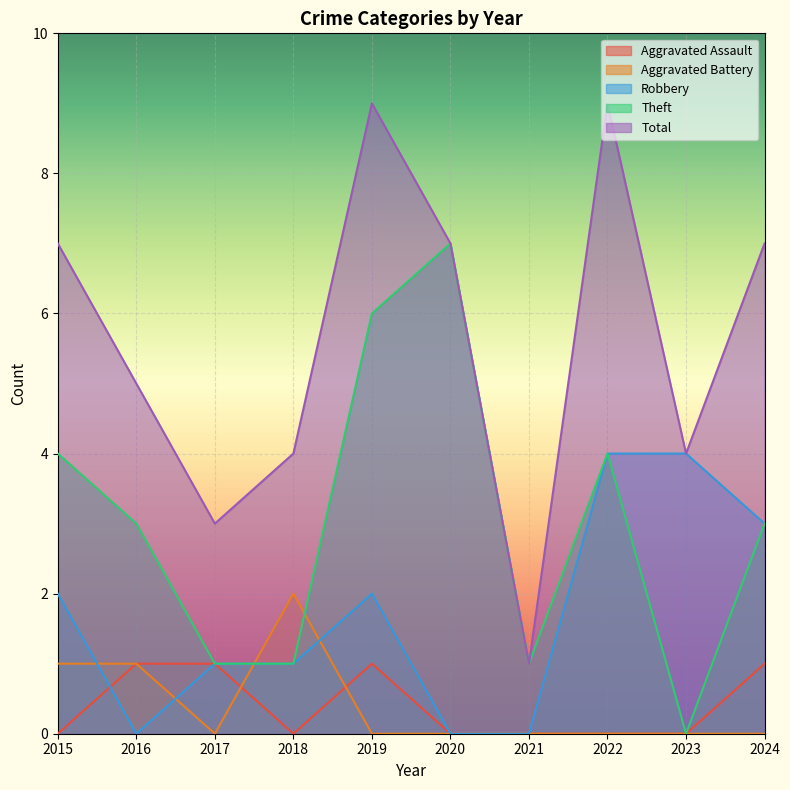

Count the number of data series in this chart.

5